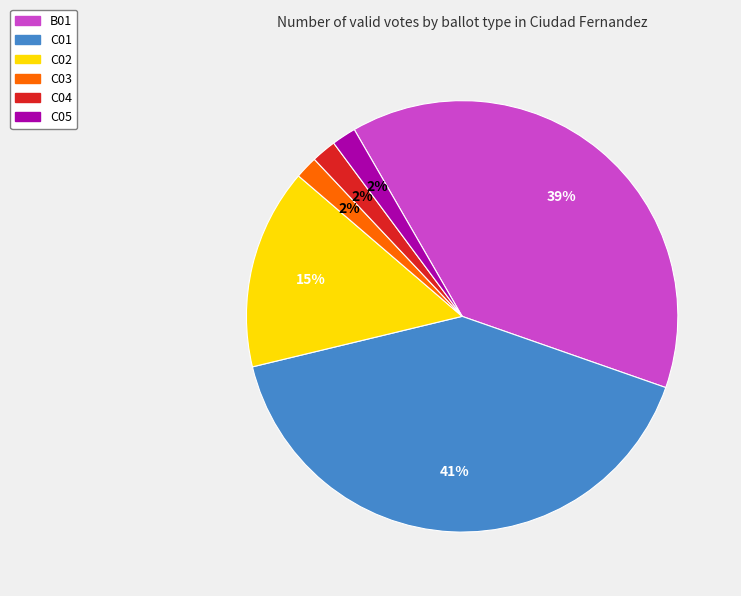

Which has a higher value, B01 or C04?

B01